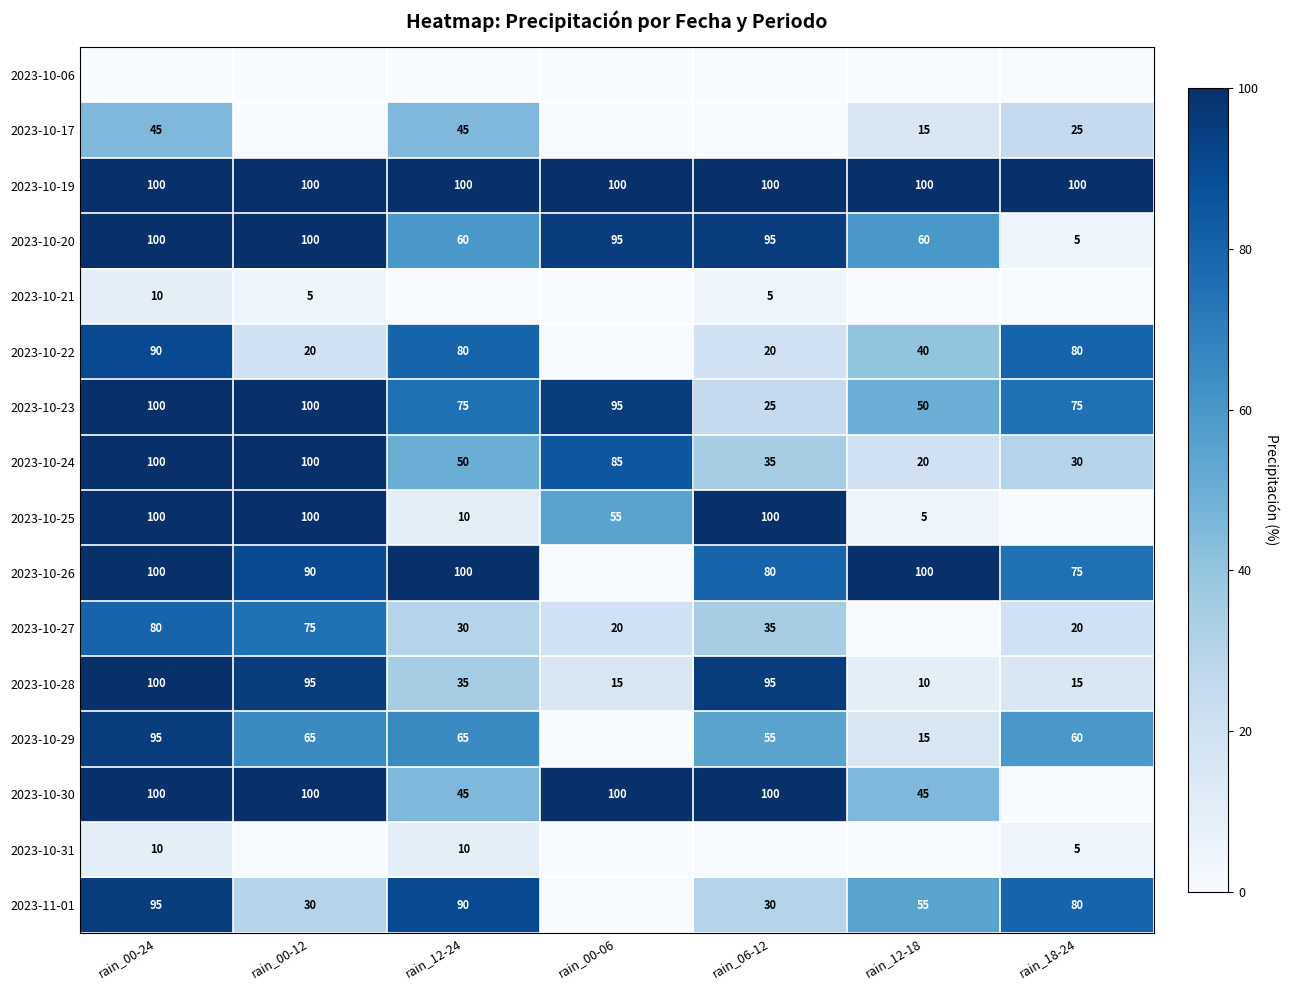

What is the sum of the 2023-10-23 values at rain_18-24 and rain_06-12?

100